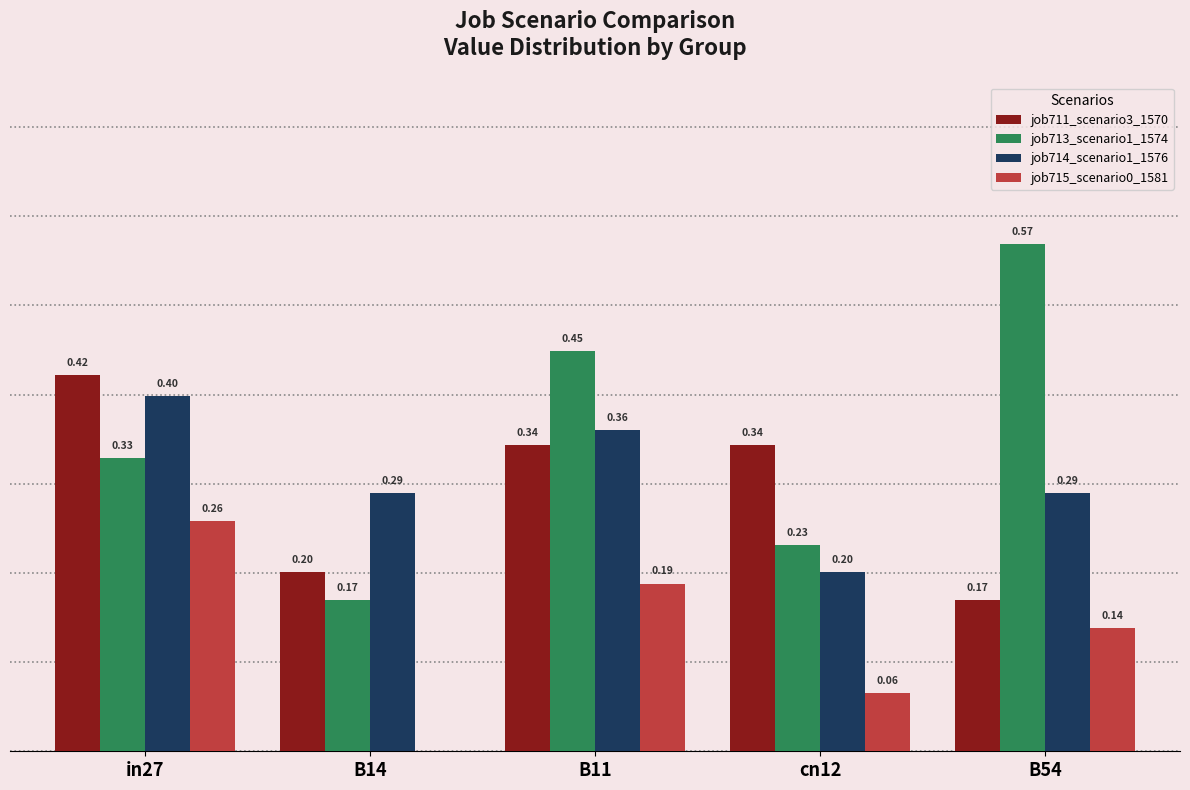

Is the value of job714_scenario1_1576 at B54 greater than the value of job713_scenario1_1574 at B54?

No